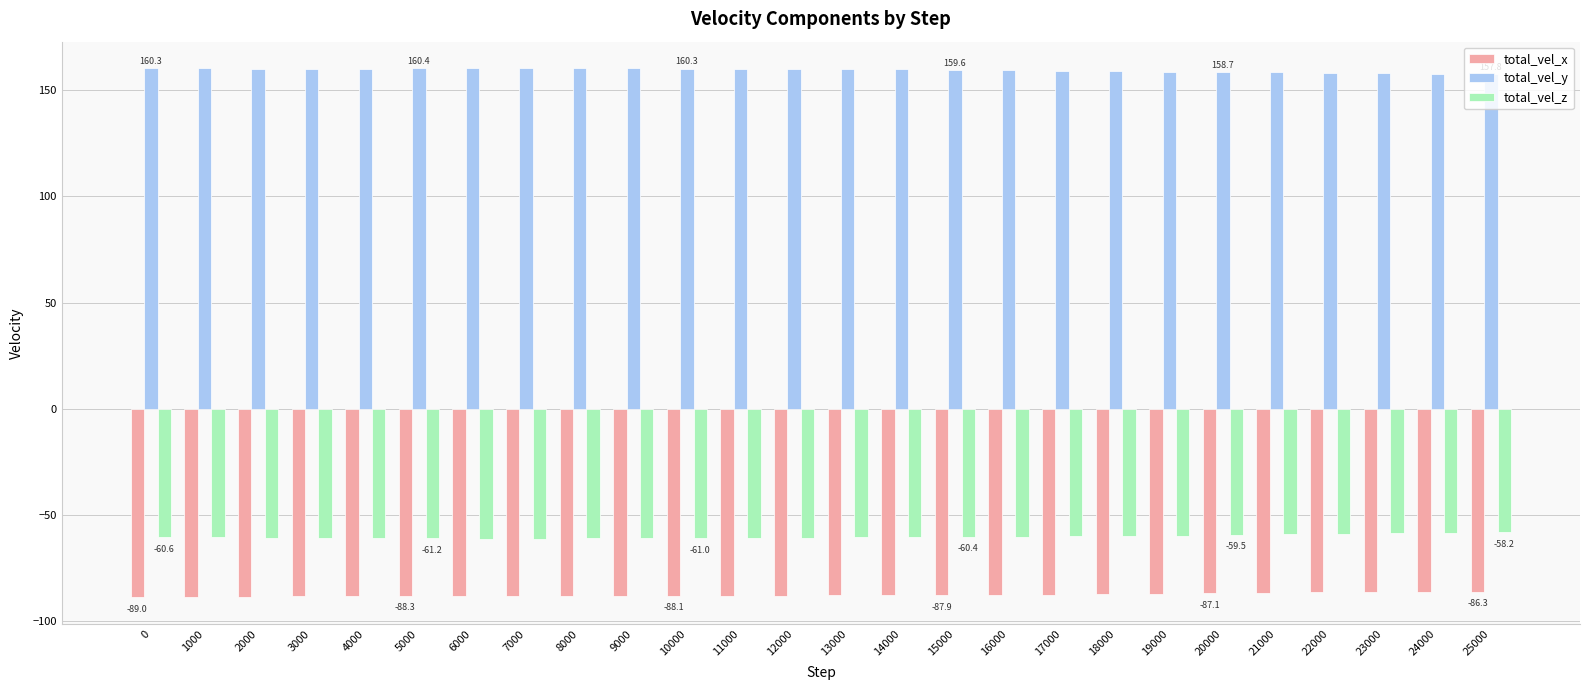

The value of total_vel_y at 14000 is 88.2. True or false?

False